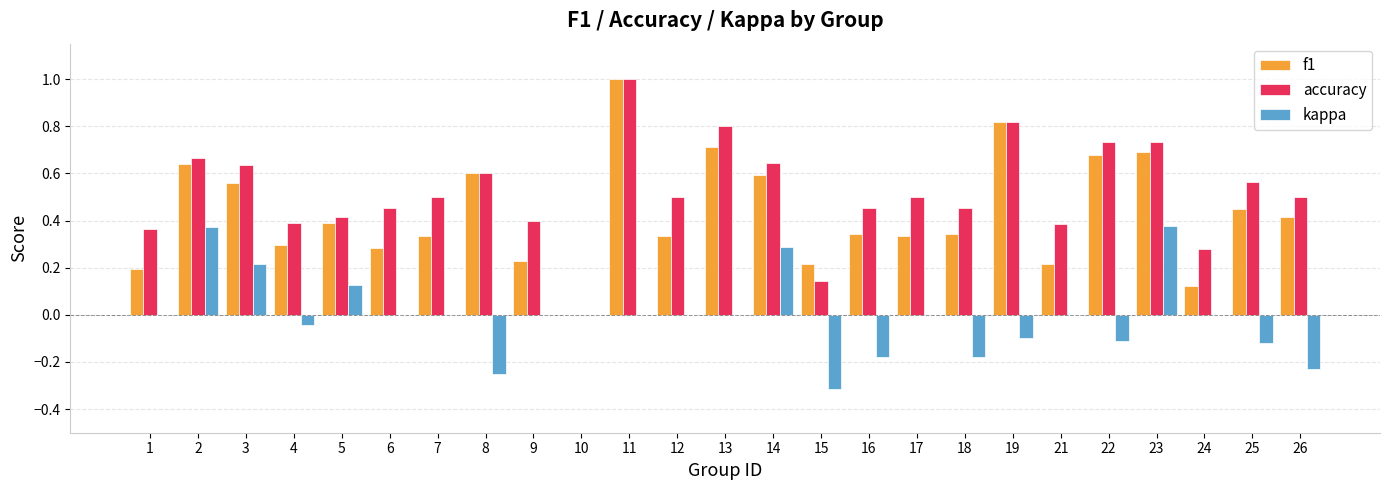

Which series has the largest total across all categories?

accuracy